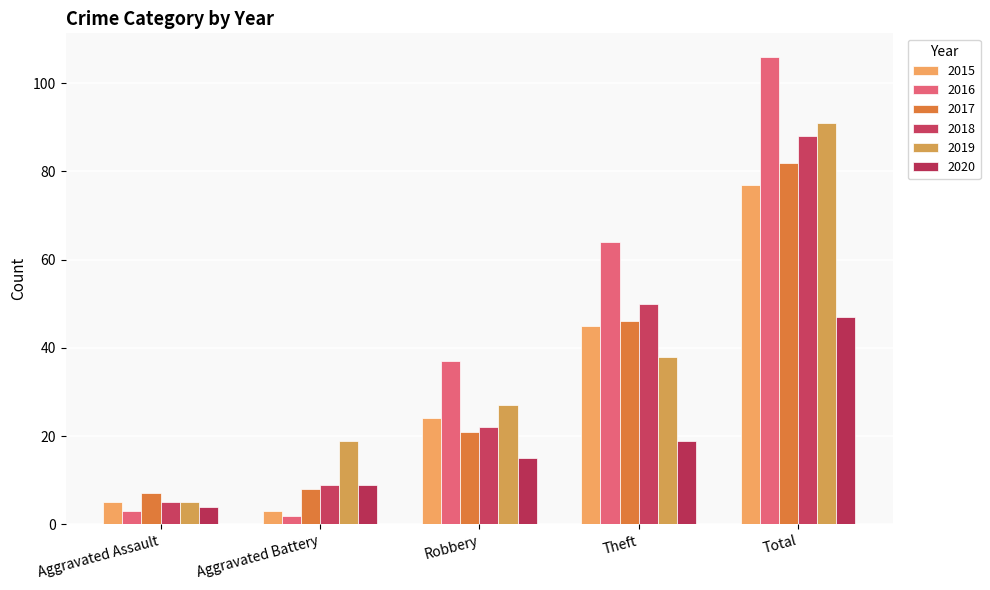

What is the value of the 2020 bar at the 4th from the left?

19